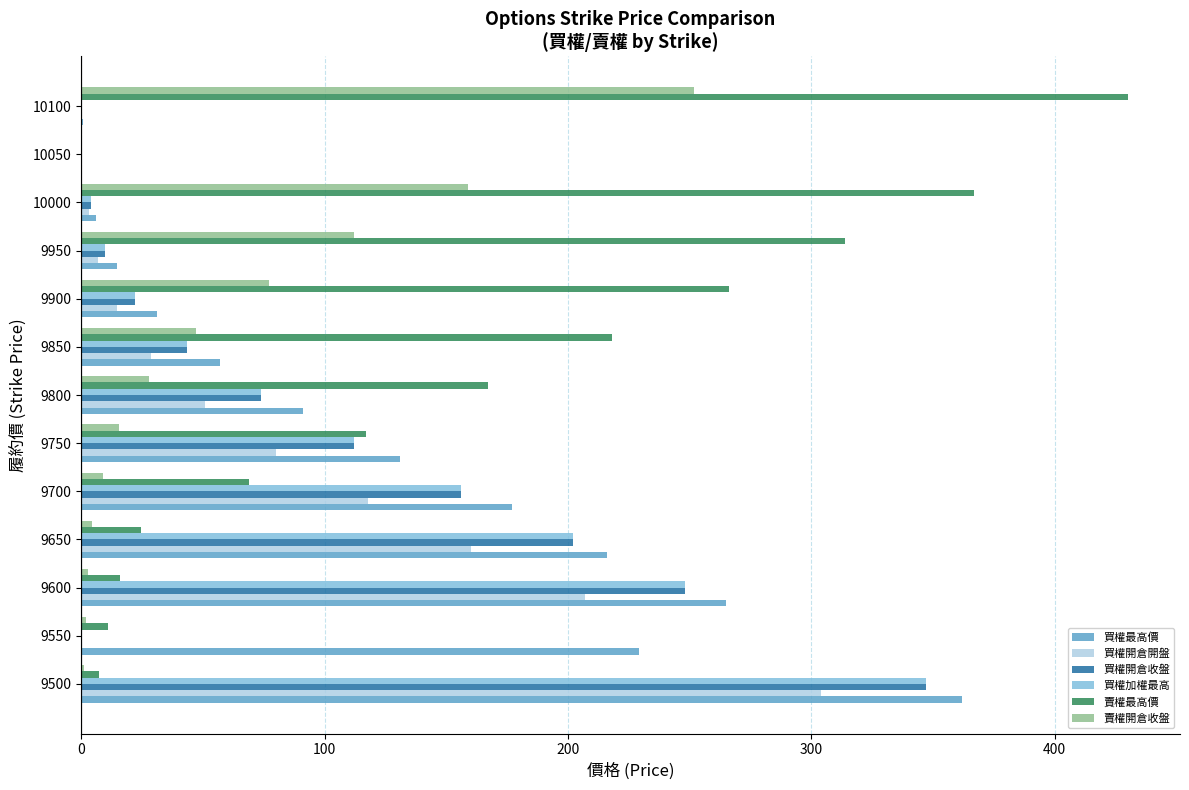

Is the value of 賣權最高價 at 9850 greater than the value of 賣權開倉收盤 at 9550?

Yes